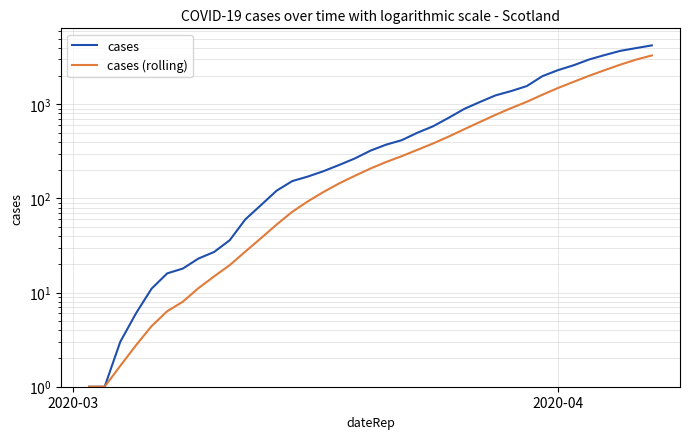

How many distinct data groups are displayed?

2